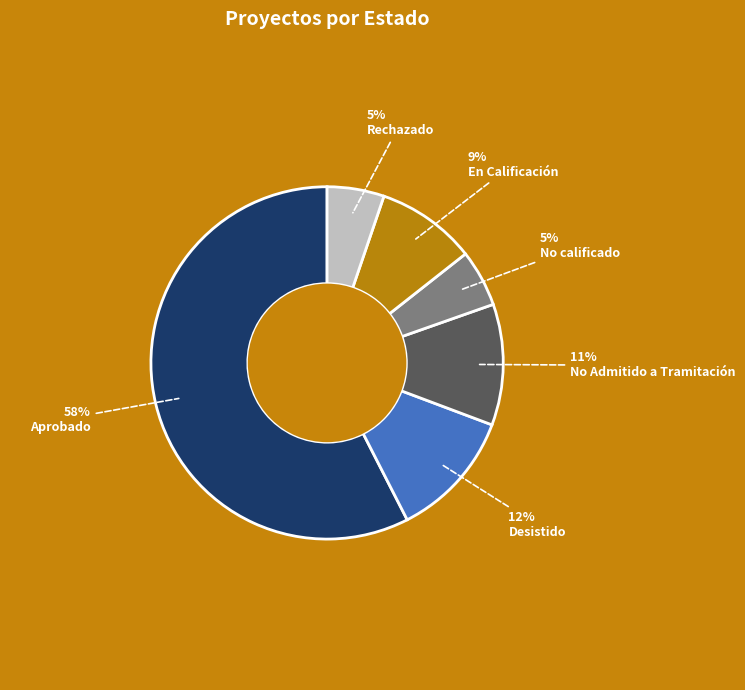

Is there a majority slice in this chart?

Yes